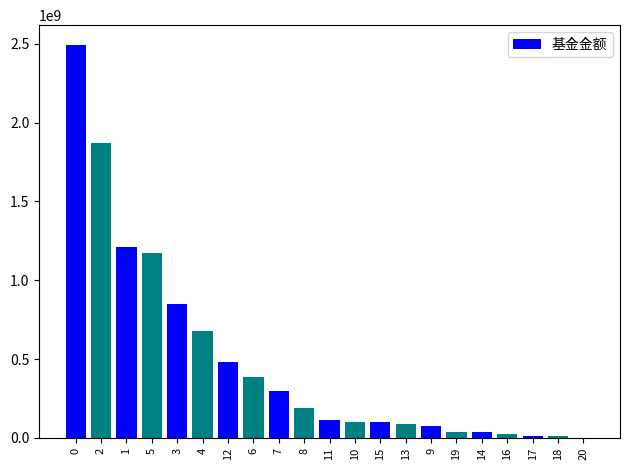

What is the maximum value shown in the chart?

2494000000.0